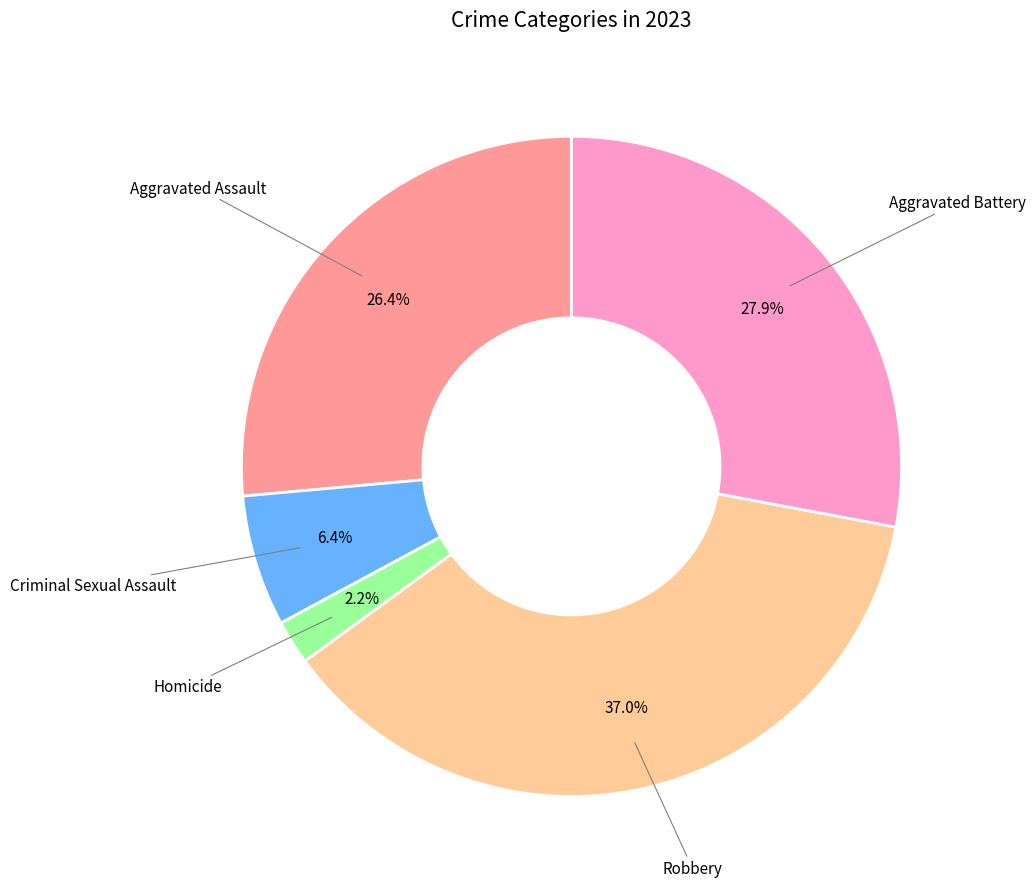

Is there a majority slice in this chart?

No